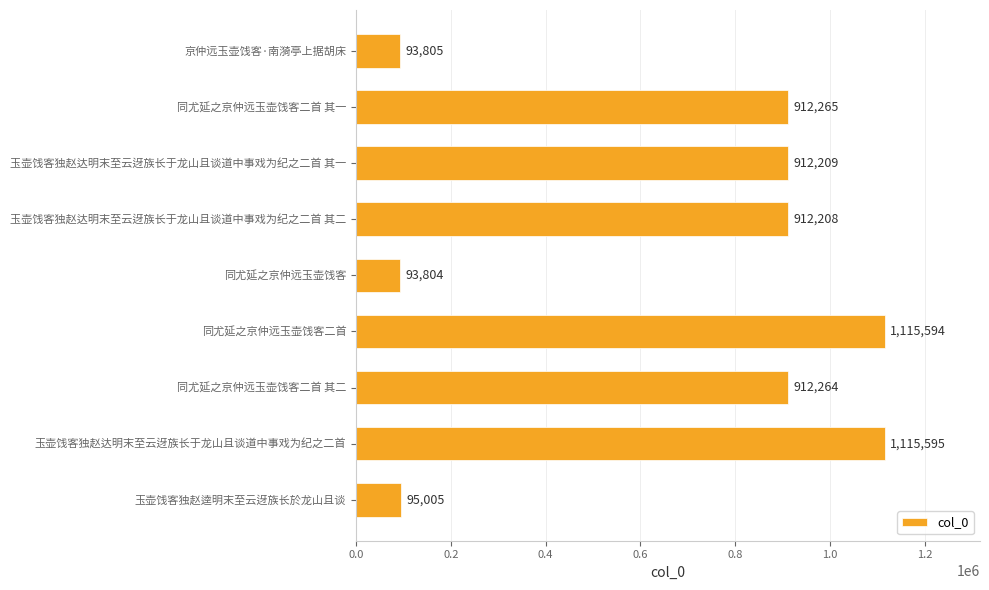

Which has a higher value, 玉壶饯客独赵达明末至云迓族长于龙山且谈道中事戏为纪之二首 其二 or 同尤延之京仲远玉壶饯客二首 其二?

同尤延之京仲远玉壶饯客二首 其二